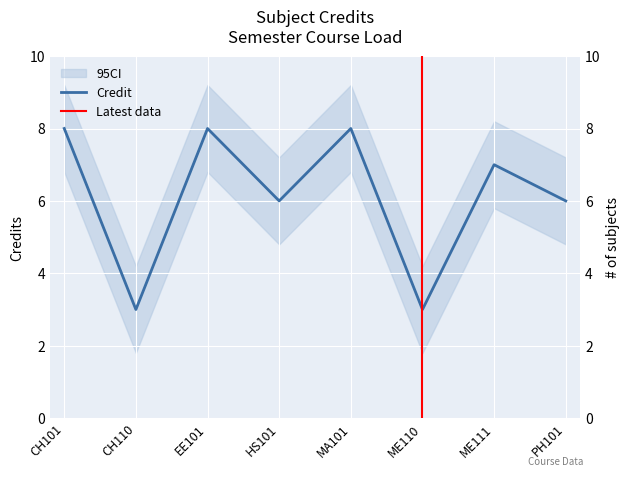

List the labels in order of value, smallest first.

CH110, ME110, HS101, PH101, ME111, CH101, EE101, MA101